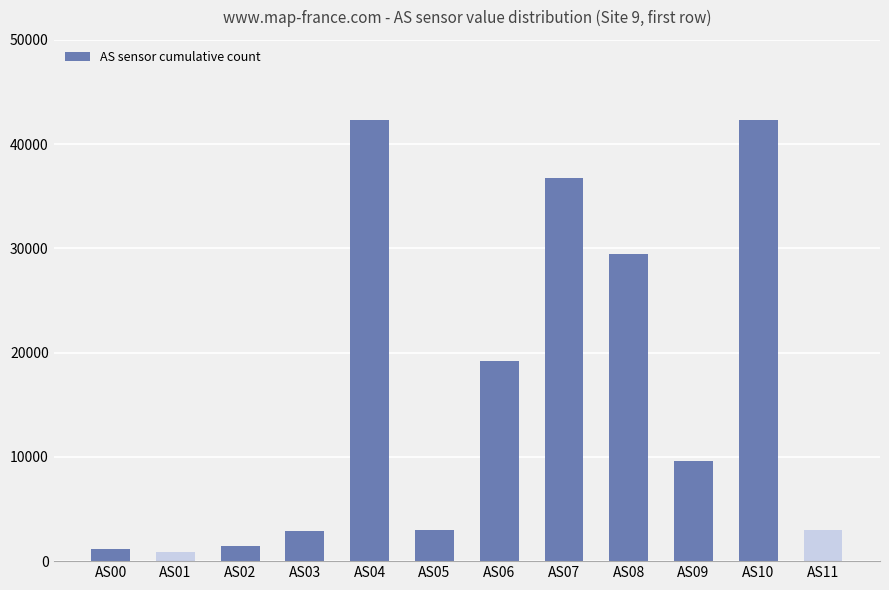

What is the change in value from AS04 to AS09?

-32711